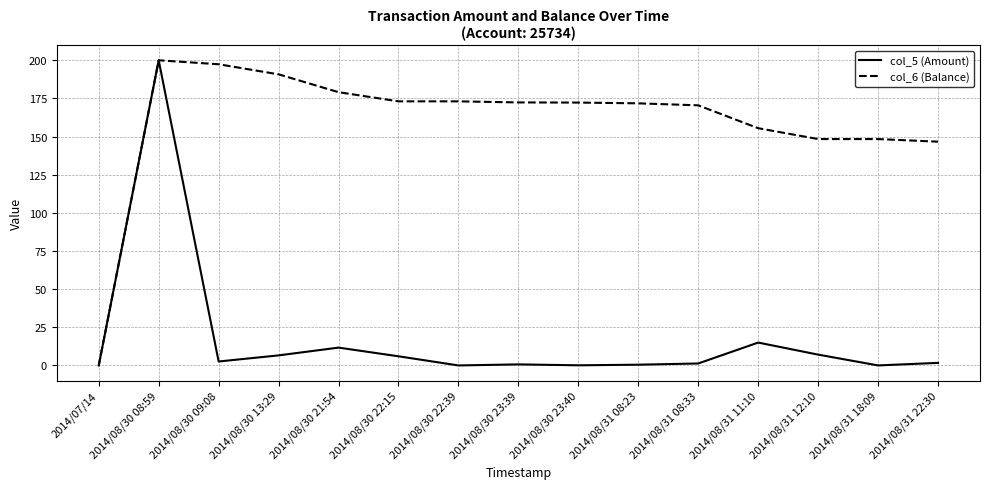

What is the difference between the highest and lowest values at 2014/08/31 12:10?

141.3